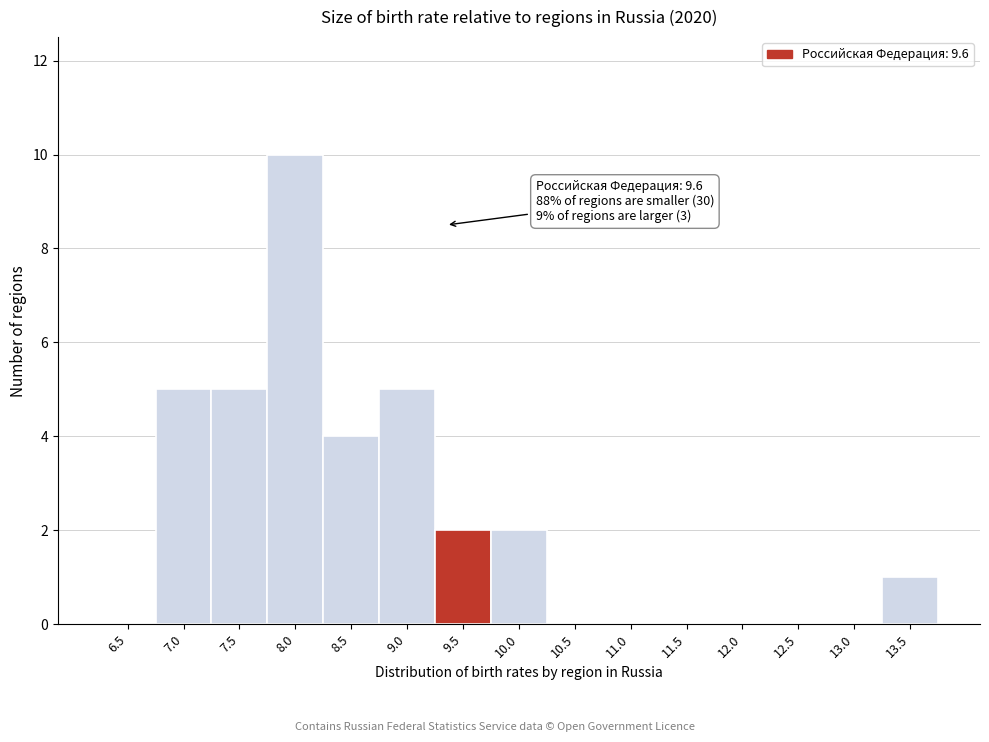

Reading left to right, list all the values displayed in this chart.

6.5=0	7.0=5	7.5=5	8.0=10	8.5=4	9.0=5	9.5=2	10.0=2	10.5=0	11.0=0	11.5=0	12.0=0	12.5=0	13.0=0	13.5=1